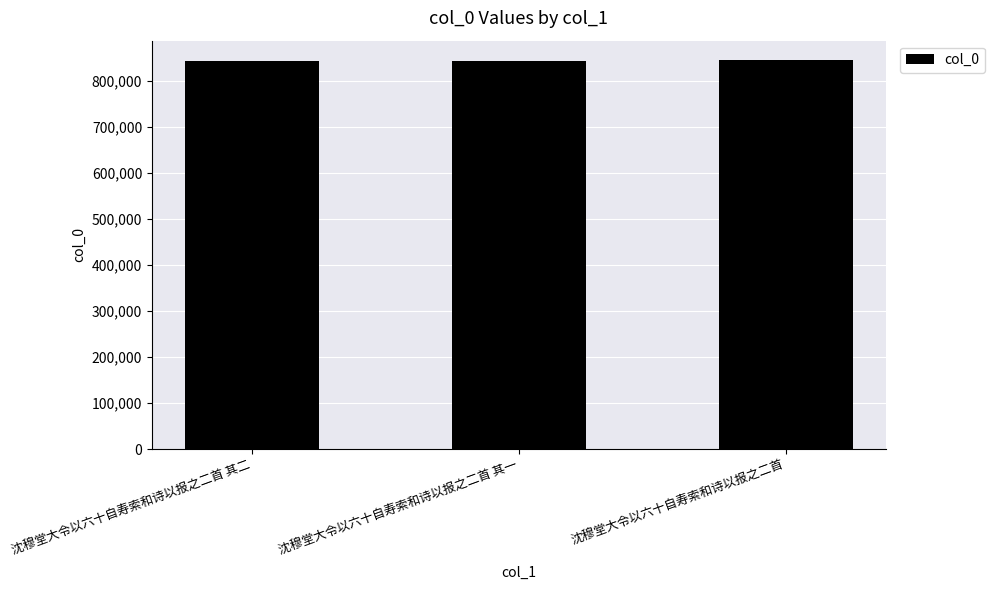

What is the sum of the values at 沈穆堂大令以六十自寿索和诗以报之二首 and 沈穆堂大令以六十自寿索和诗以报之二首 其一?

1686947